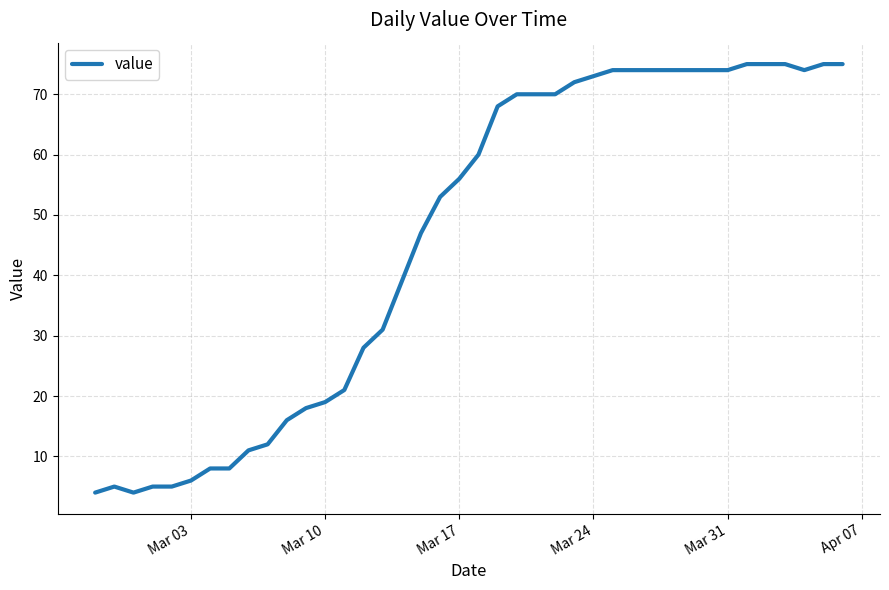

What is the minimum value shown in the chart?

4